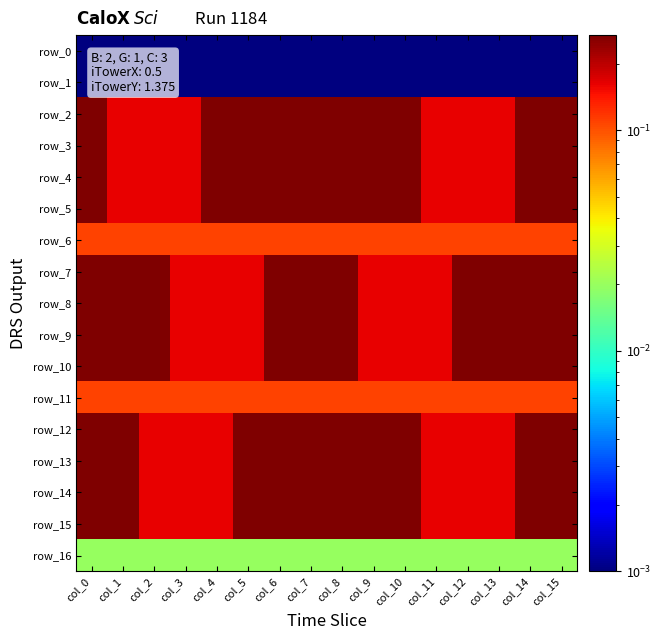

Between col_8 and col_2, which is larger?

col_8